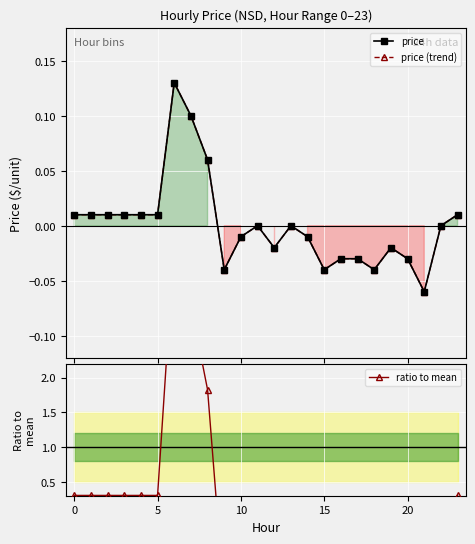

Which series has the largest range (max minus min)?

ratio to mean